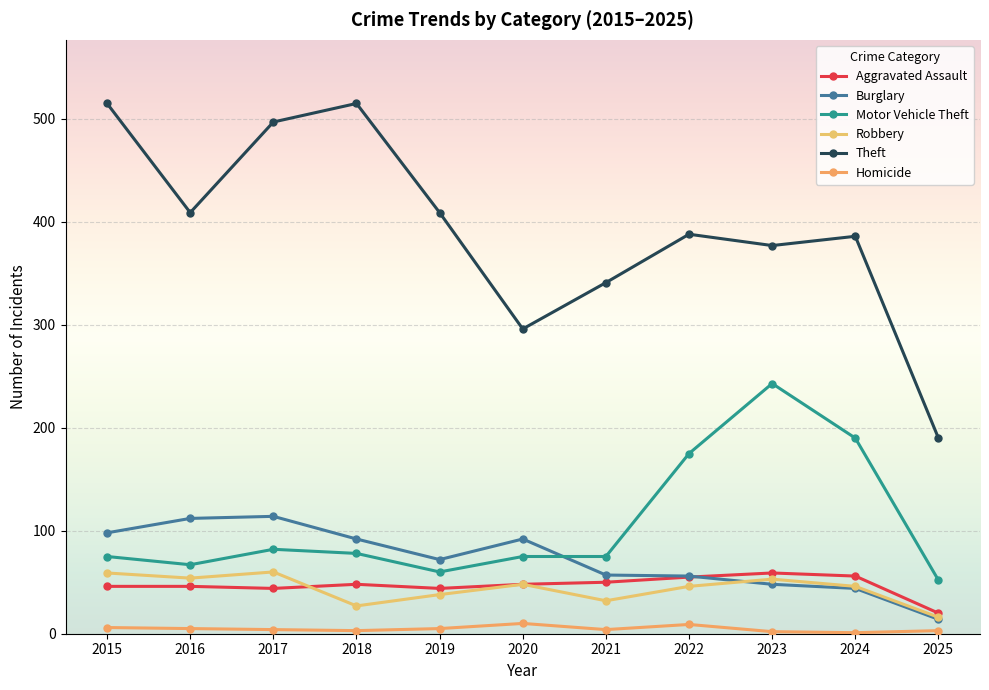

At how many categories does at least one series exceed 484?

3